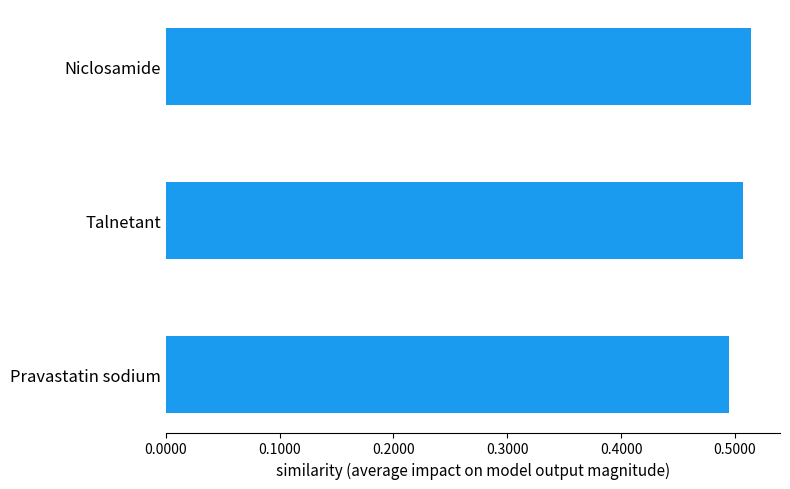

Which has a higher value, Niclosamide or Pravastatin sodium?

Niclosamide